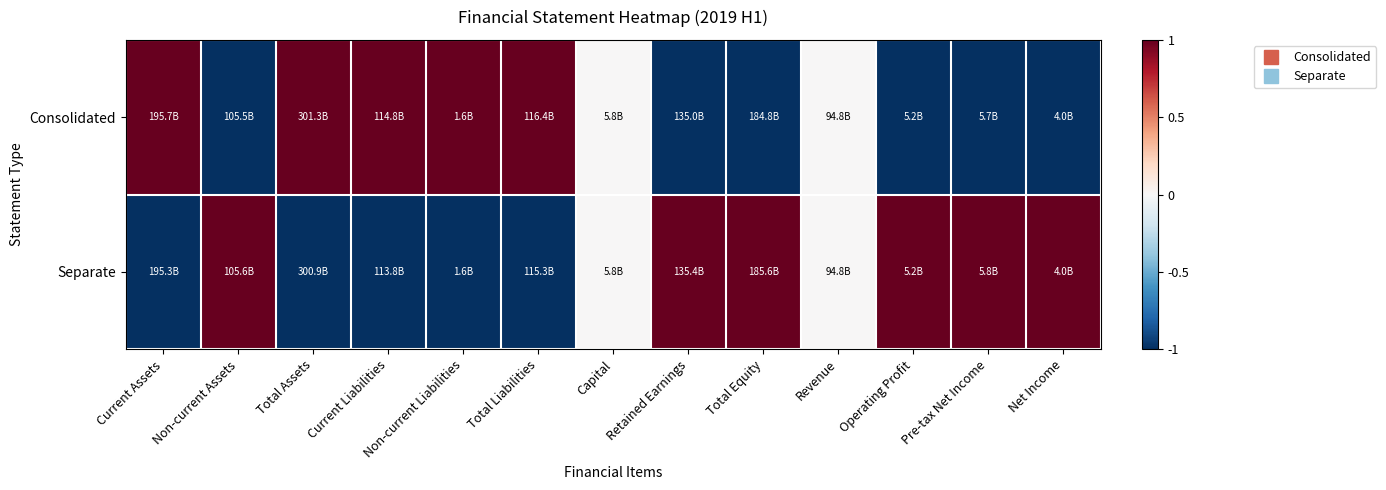

Which has a higher value, Net Income or Retained Earnings?

Net Income